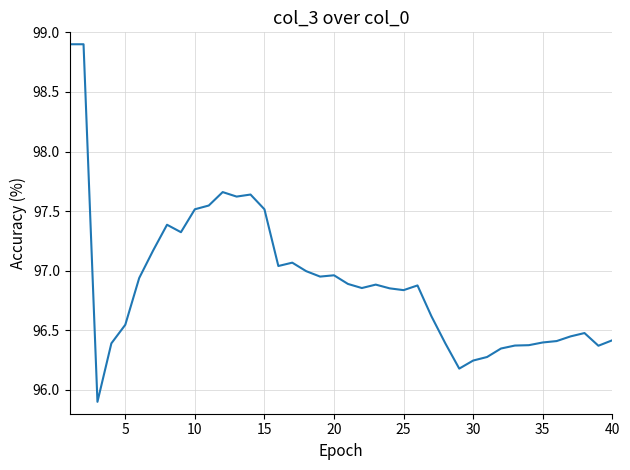

What is the difference between the maximum and minimum values?

3.0